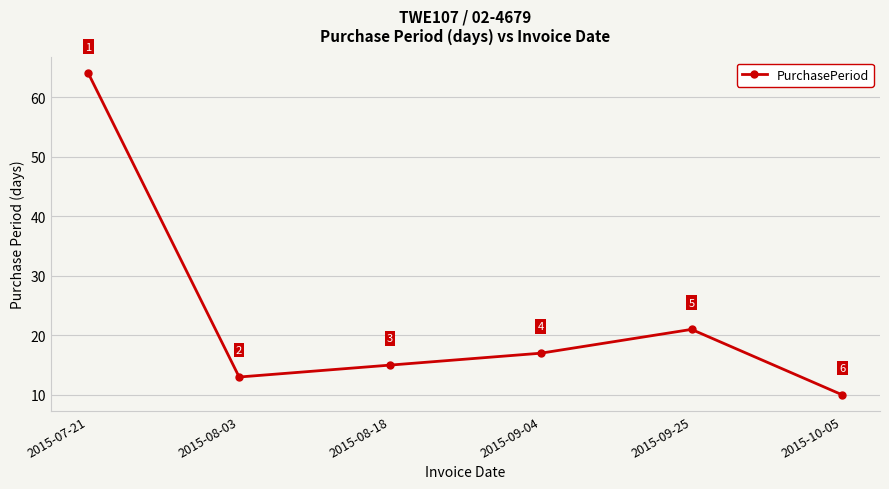

What is the maximum value shown in the chart?

64